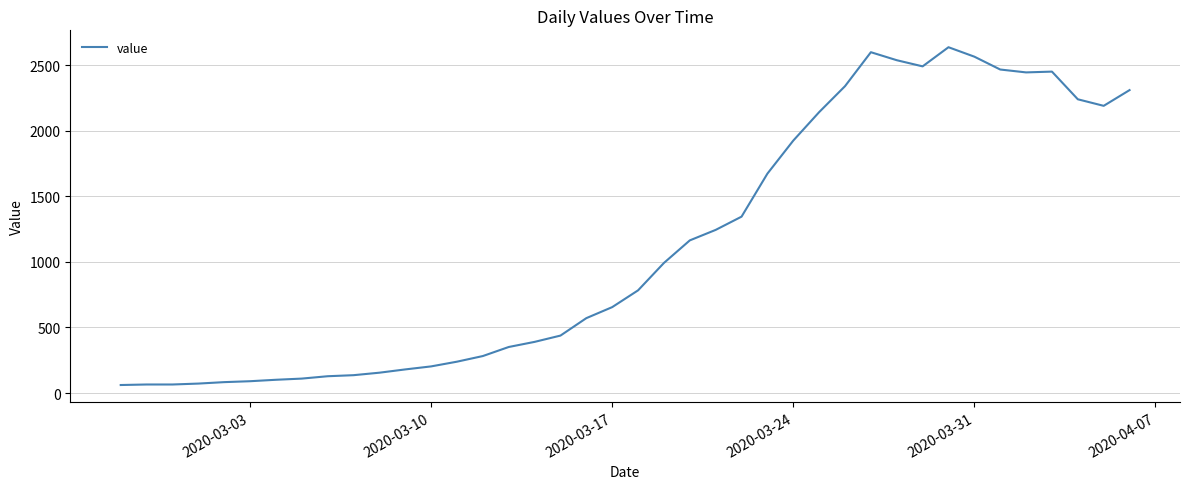

What is the difference between the maximum and minimum values?

2576